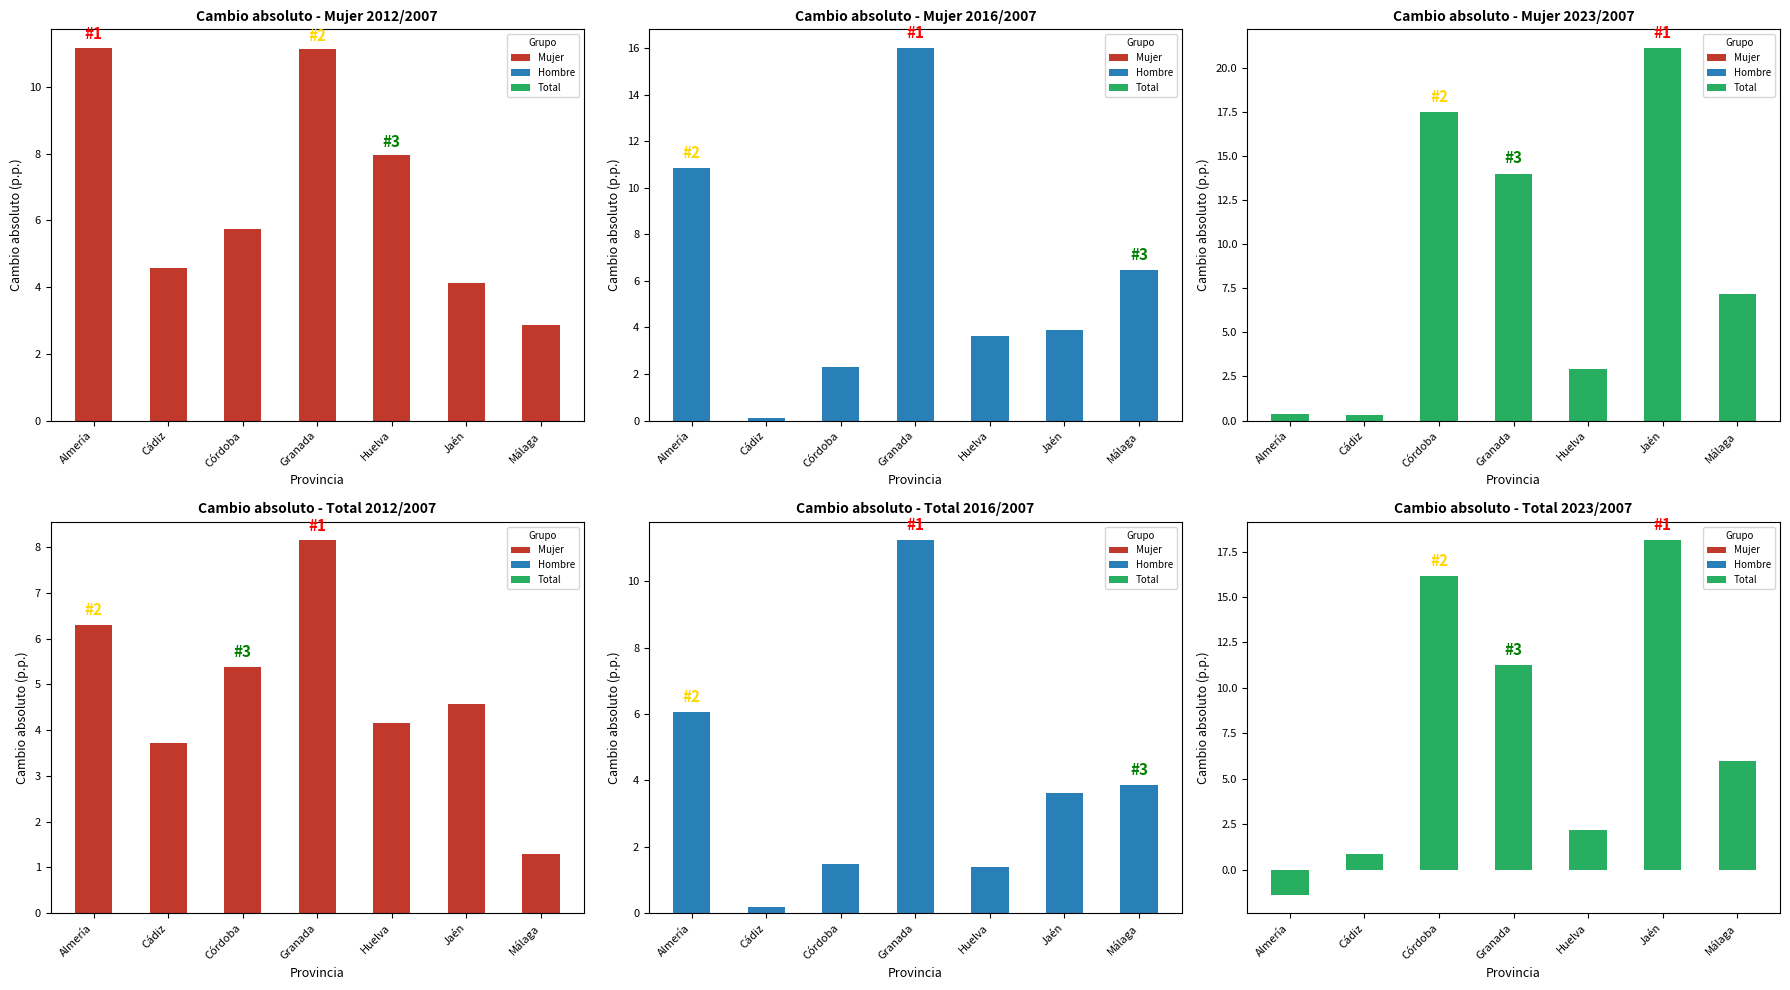

Rank the series by their maximum value, from lowest to highest.

Total 2012/2007, Mujer 2012/2007, Total 2016/2007, Mujer 2016/2007, Total 2023/2007, Mujer 2023/2007